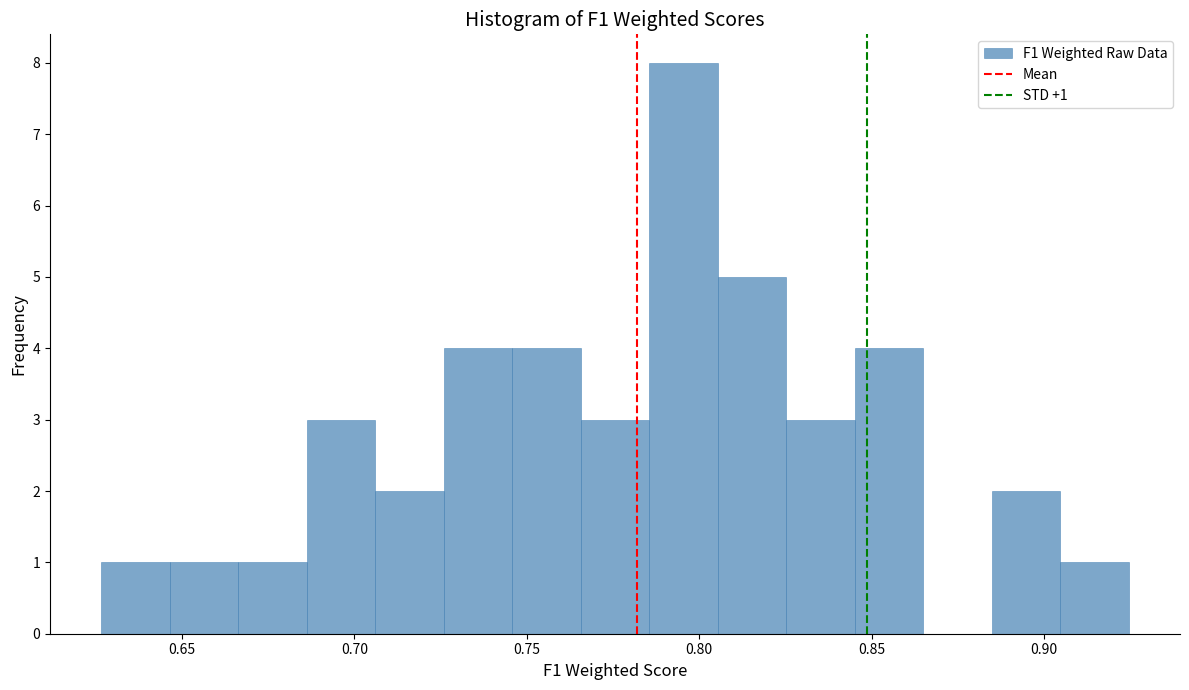

Around what value on the x-axis is the tallest bar? Give the approximate position of its centre, as read against the axis.

0.795